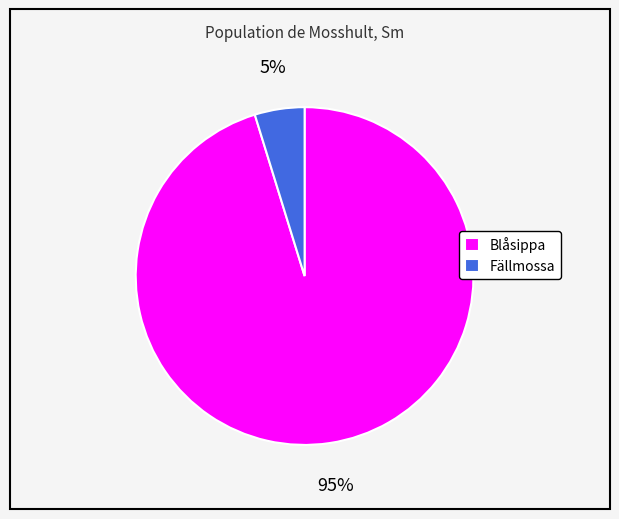

To the nearest percent, what percentage of the pie is Blåsippa?

95%